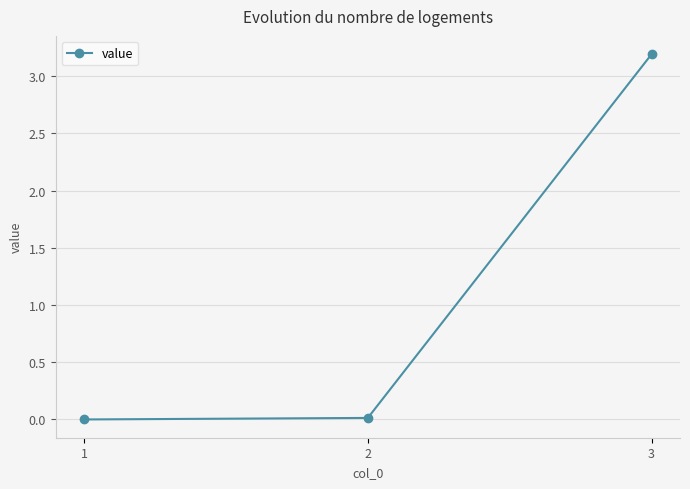

Which has a higher value, 3 or 2?

3